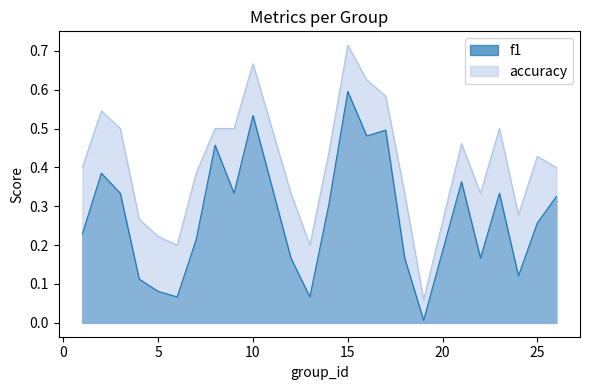

What is the value of the accuracy point at the 16th from the left?

0.6